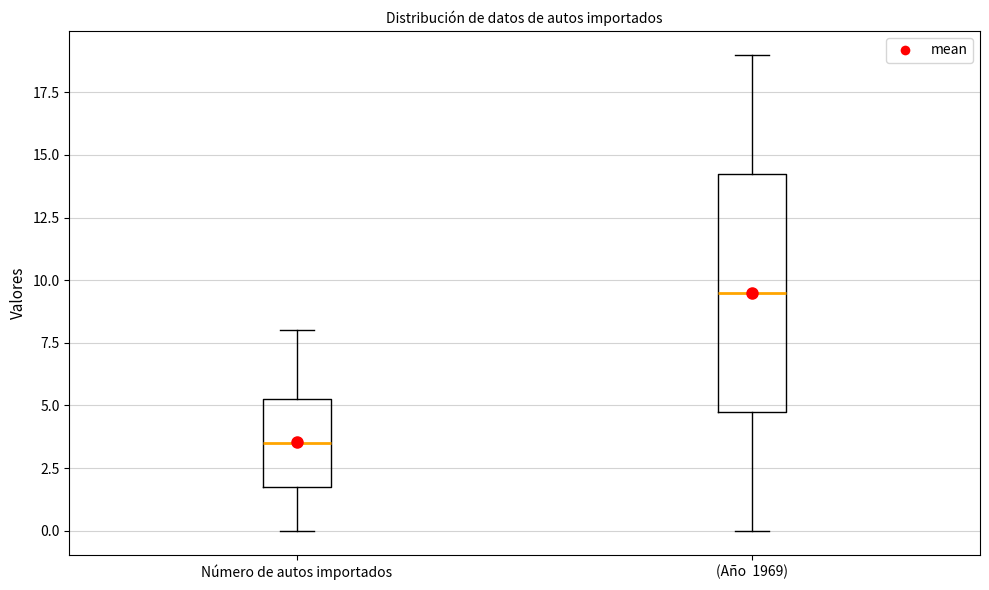

Where does the lower whisker of the box for Número de autos importados end on the y-axis? The values are not printed on the chart, so give them approximately, as read against the axis.

0.0